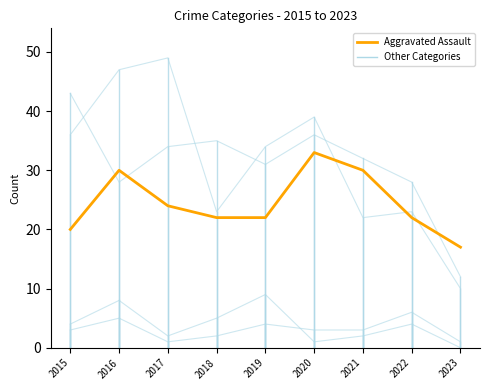

List the labels in order of value, smallest first.

2023, 2015, 2018, 2019, 2022, 2017, 2016, 2021, 2020